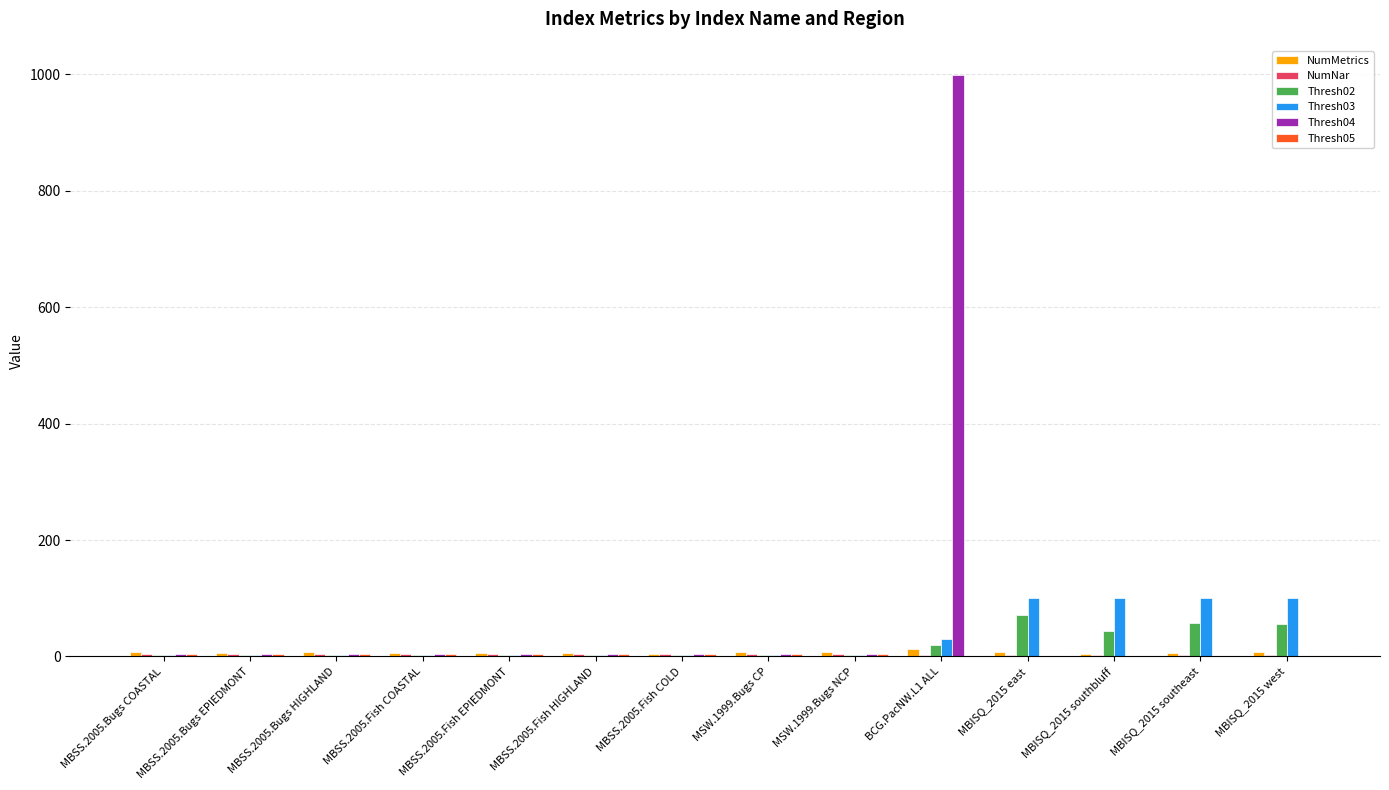

At which category is the sum across all series the highest?

BCG.PacNW.L1 ALL